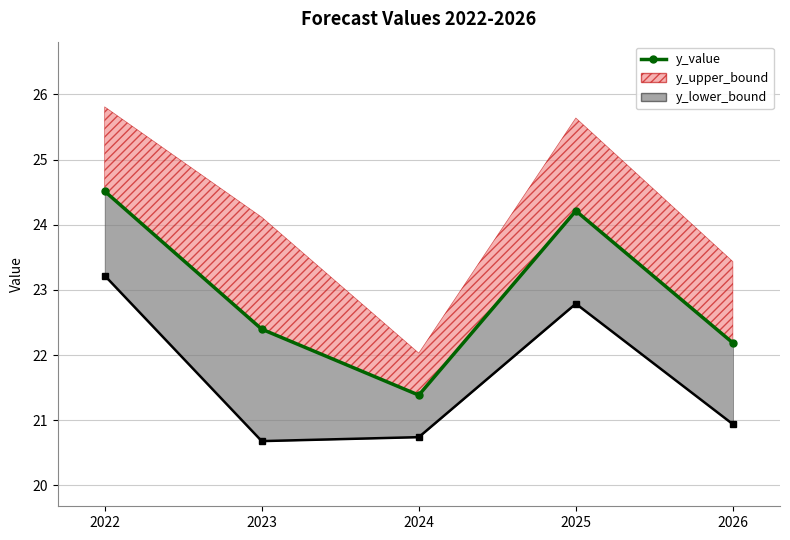

What is the difference between the second highest and second lowest values?

2.0